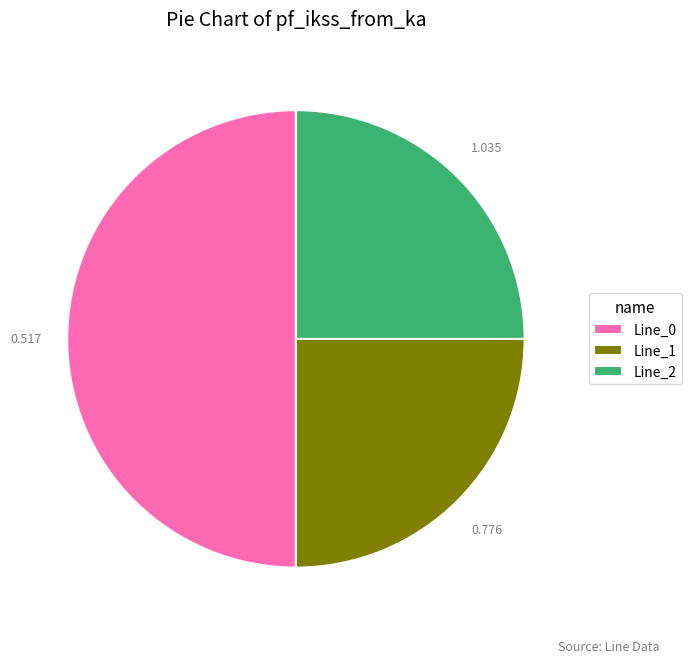

True or false: Line_1 accounts for 17% of the total.

False